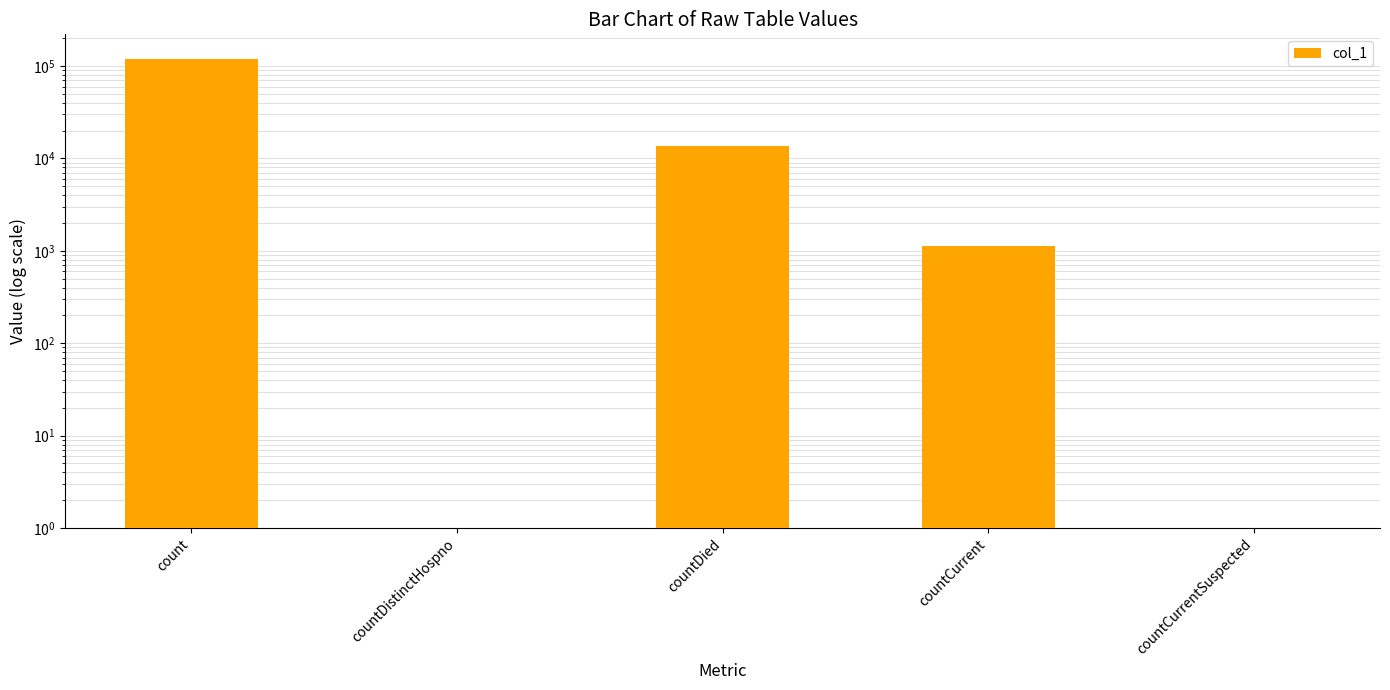

True or false: the data shows 236.2 at countCurrent.

False